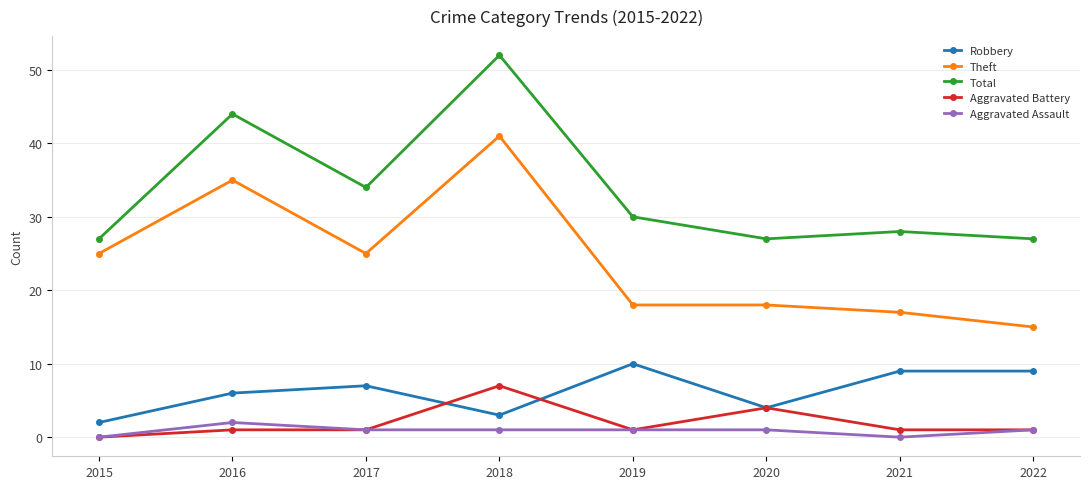

True or false: Total and Aggravated Assault intersect in this chart.

False